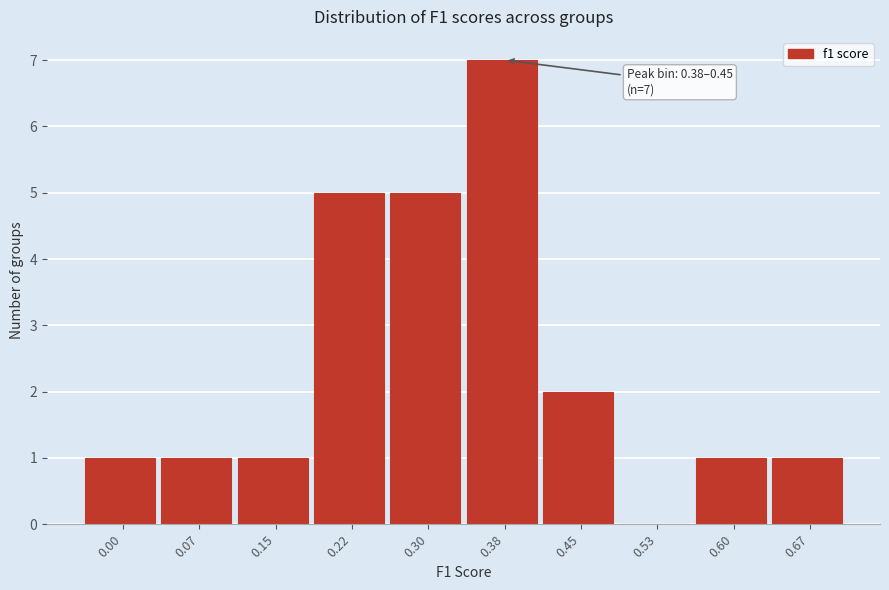

Reading left to right, extract all data points from this chart.

0.00=1	0.07=1	0.15=1	0.22=5	0.30=5	0.38=7	0.45=2	0.53=0	0.60=1	0.67=1